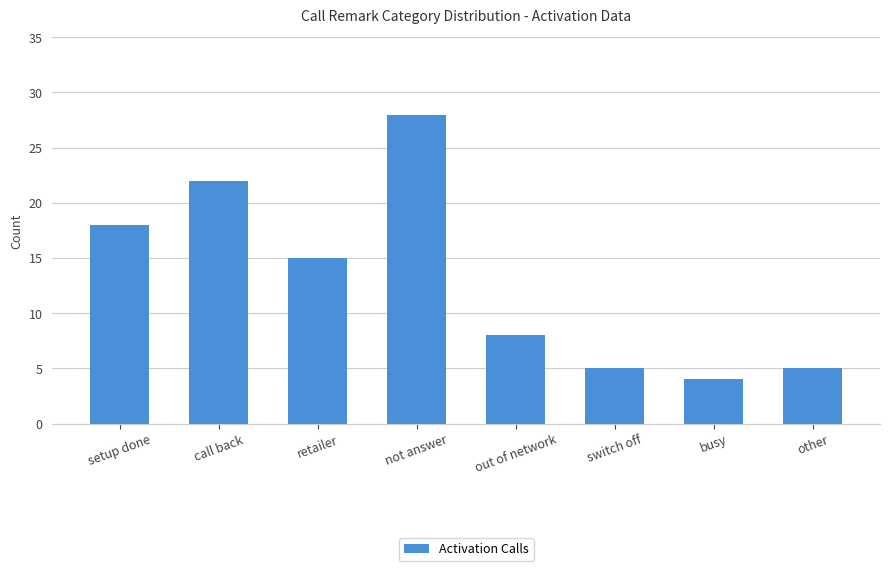

Where does the data first go above 15?

setup done